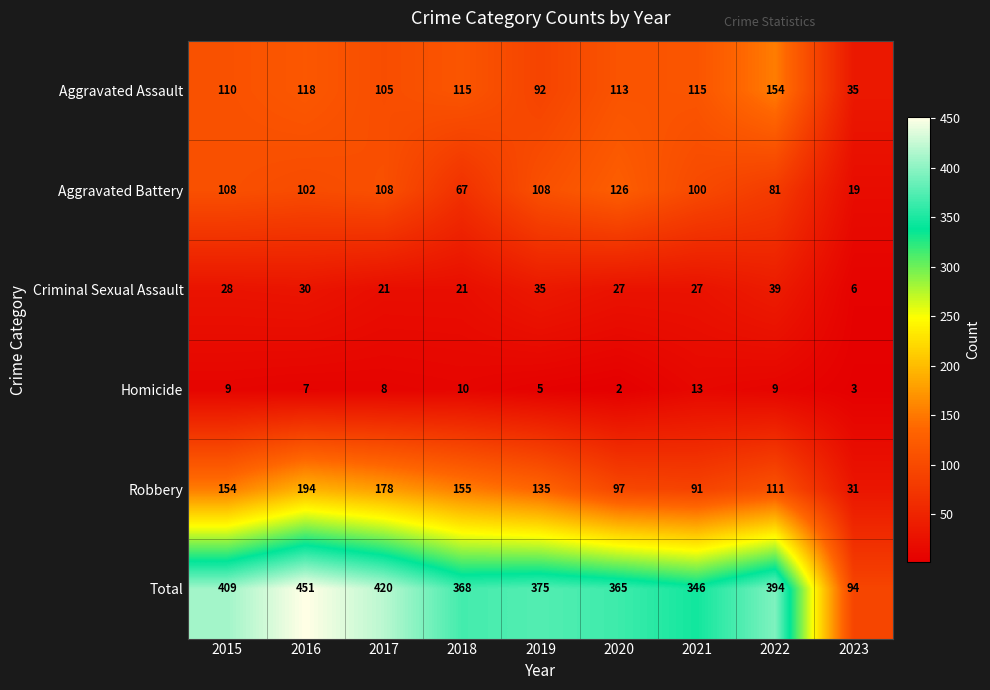

Is it true that Aggravated Assault equals 104 at 2022?

False